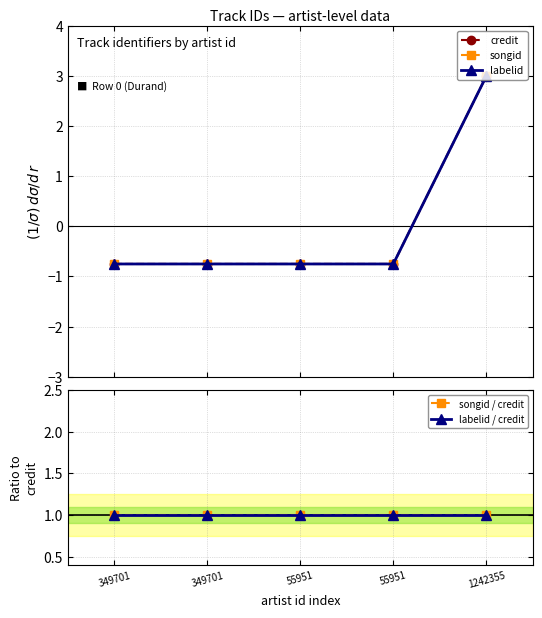

The songid / credit series shows 1.4 at 1242355. True or false?

False